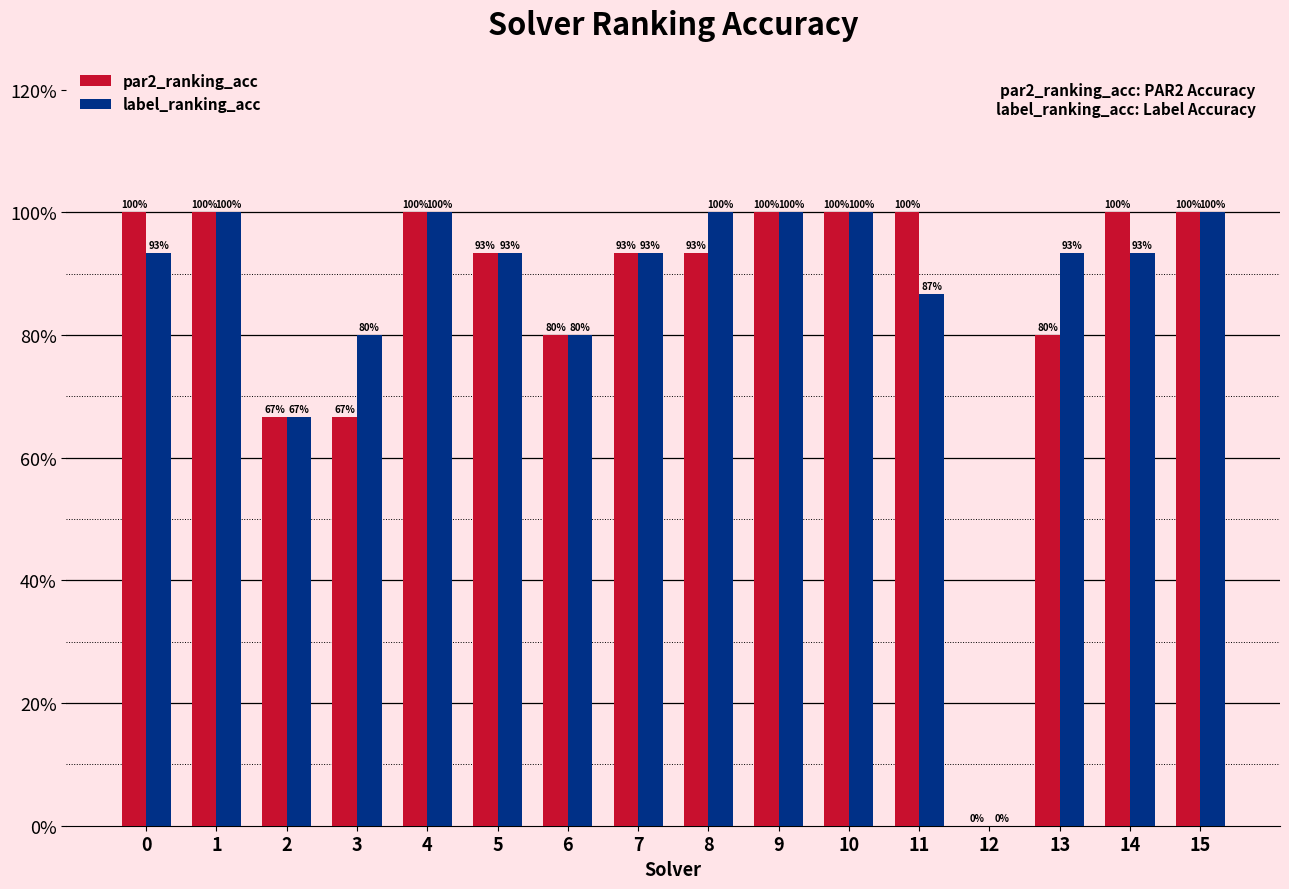

Reading left to right, transcribe all the data shown in this chart.

par2_ranking_acc: 1.0	1.0	0.7	0.7	1.0	0.9	0.8	0.9	0.9	1.0	1.0	1.0	0.0	0.8	1.0	1.0
label_ranking_acc: 0.9	1.0	0.7	0.8	1.0	0.9	0.8	0.9	1.0	1.0	1.0	0.9	0.0	0.9	0.9	1.0